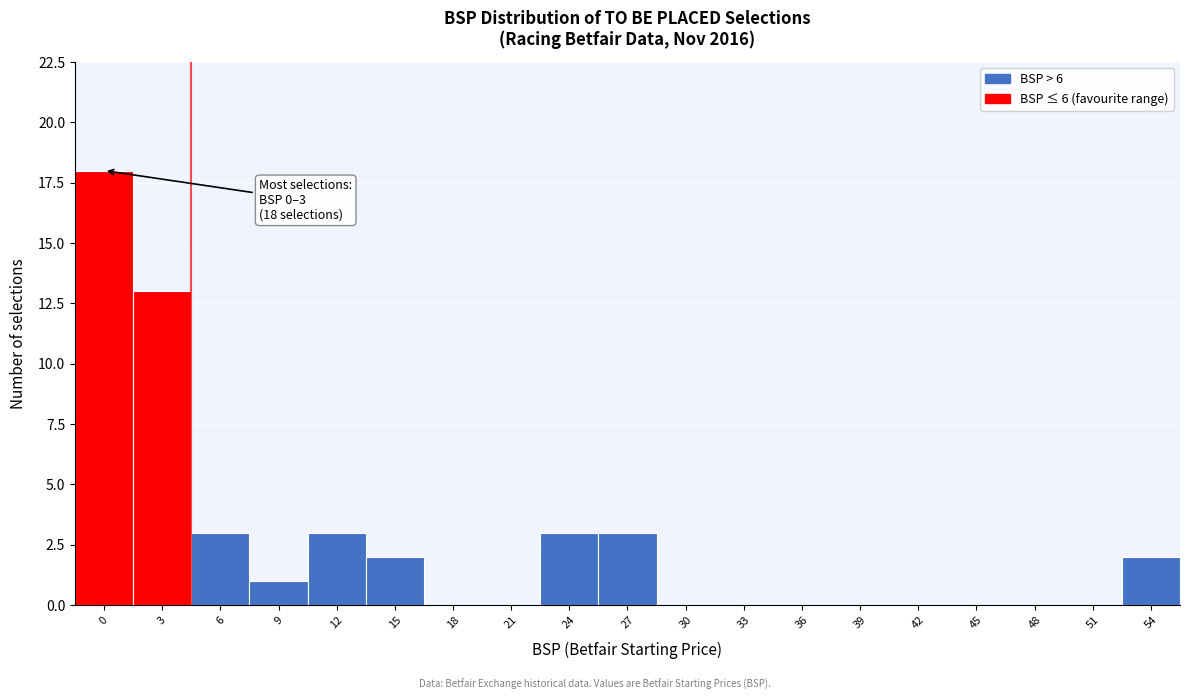

Reading left to right, transcribe all the data shown in this chart.

0=18	3=13	6=3	9=1	12=3	15=2	18=0	21=0	24=3	27=3	30=0	33=0	36=0	39=0	42=0	45=0	48=0	51=0	54=2